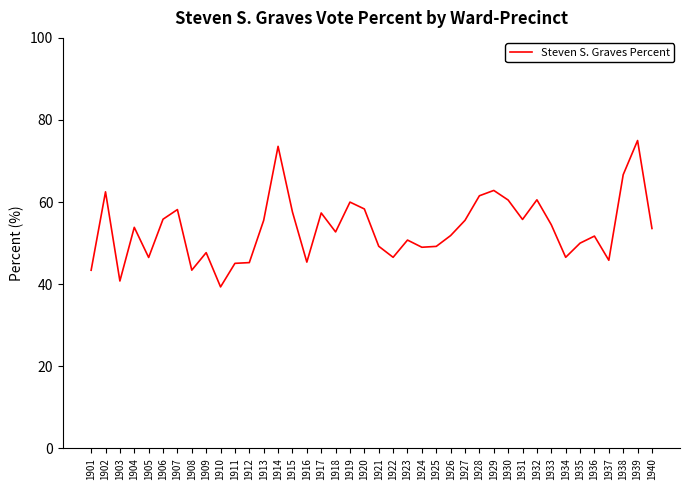

The value at 1914 is 117.9. True or false?

False